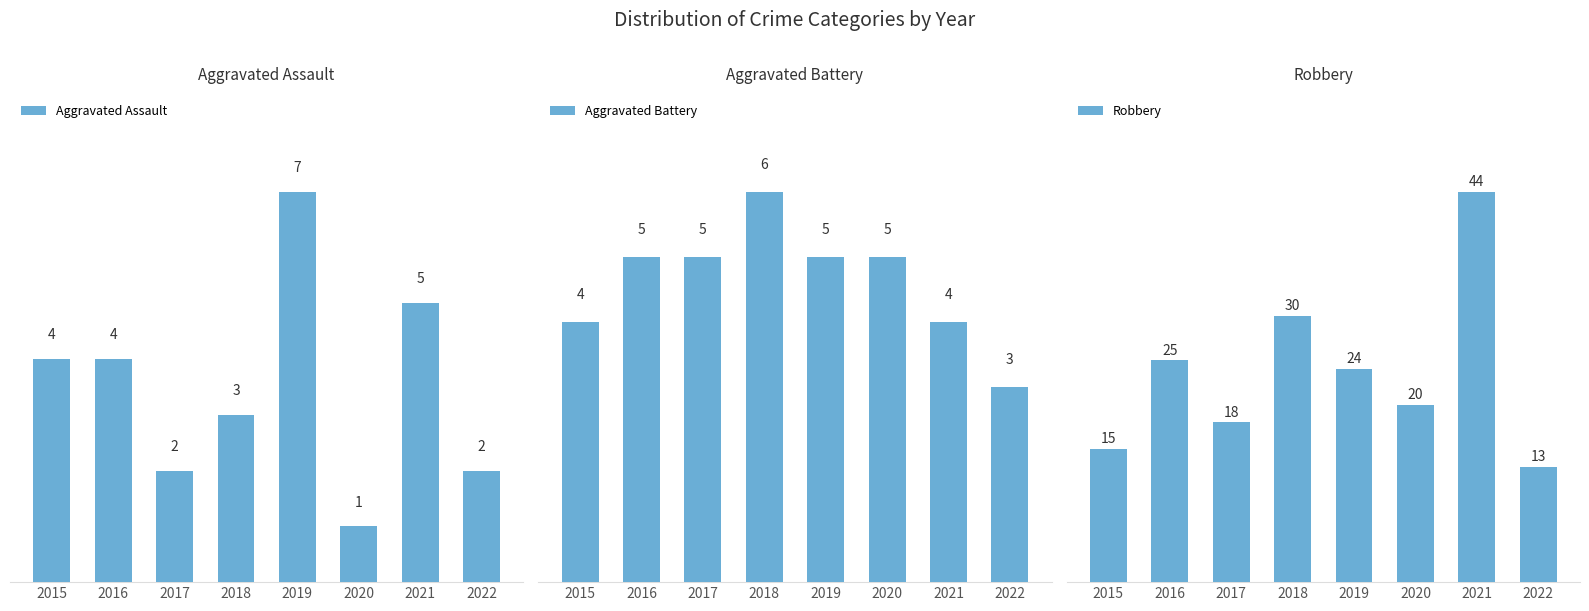

What is the difference between the second highest and minimum values in the Aggravated Assault series?

4